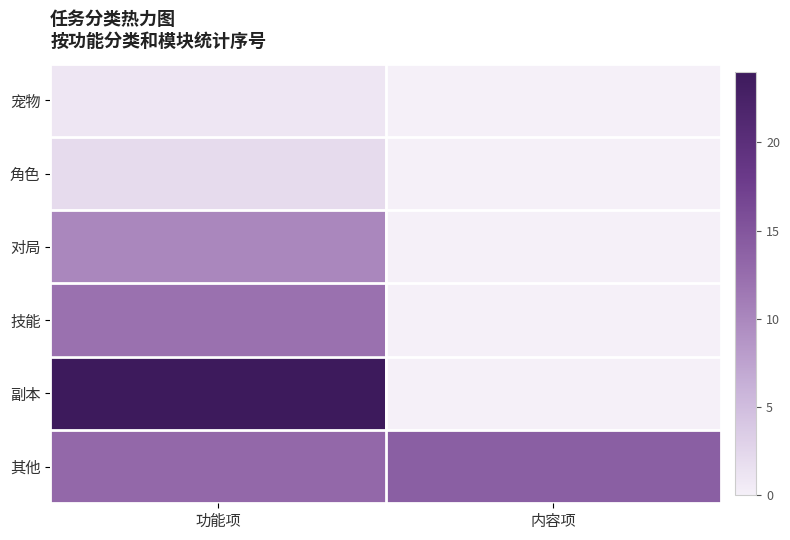

What is the total value across all series at 内容项?

14